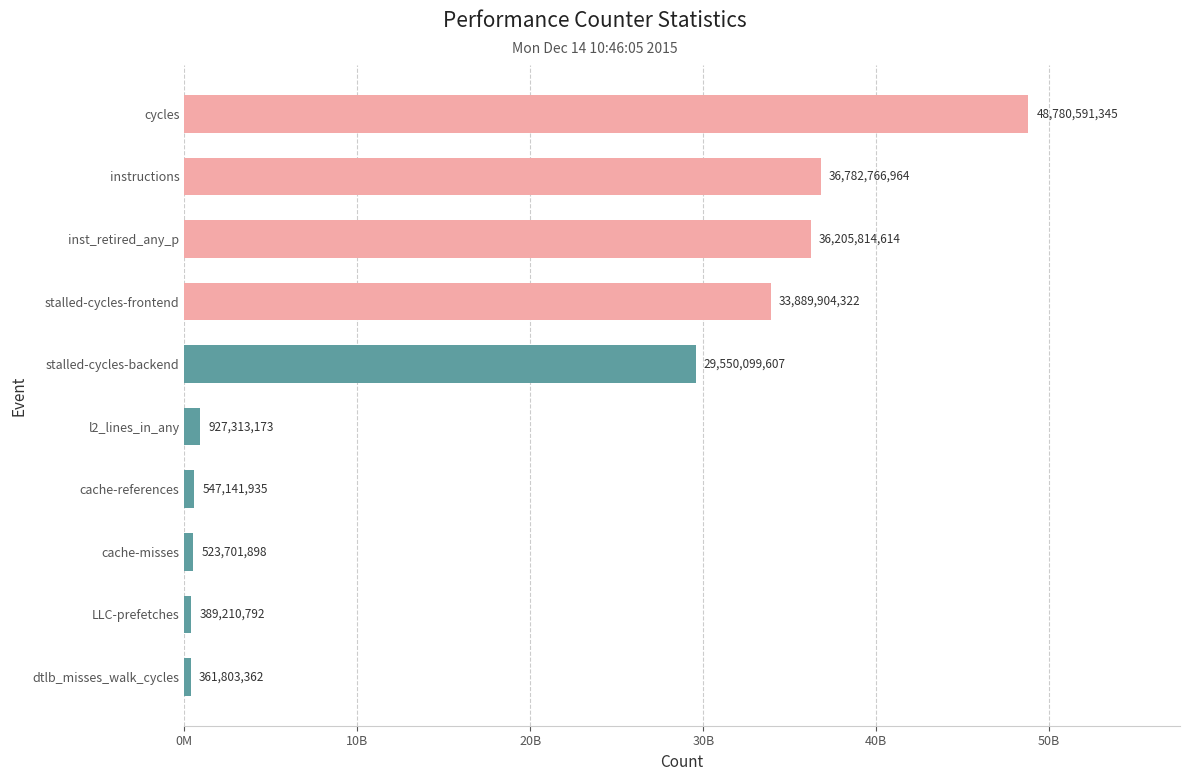

Which category has the highest value across all series?

cycles